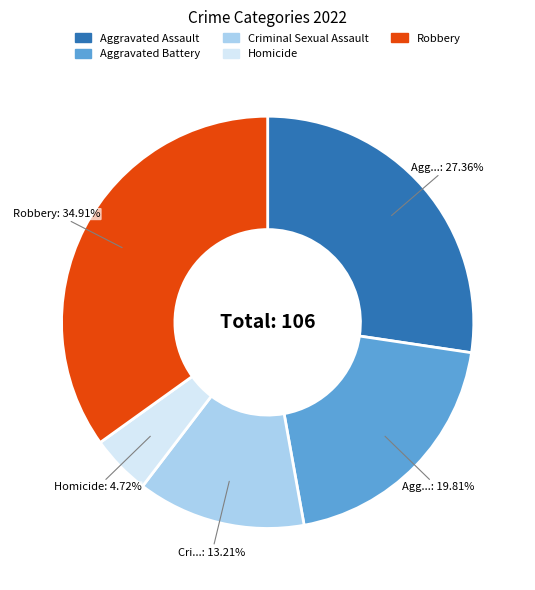

Count the number of slices in the pie.

5